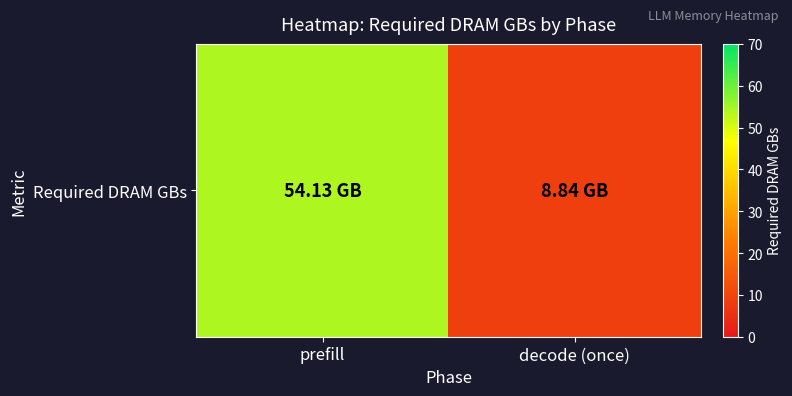

What is the ratio of the value at prefill to the value at decode (once)?

6.1